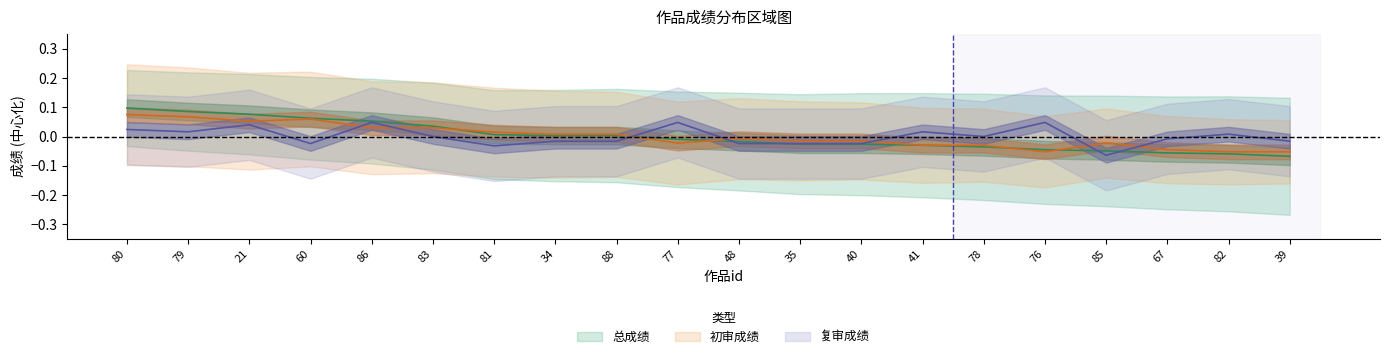

True or false: 复审成绩 and 初审成绩 intersect in this chart.

True